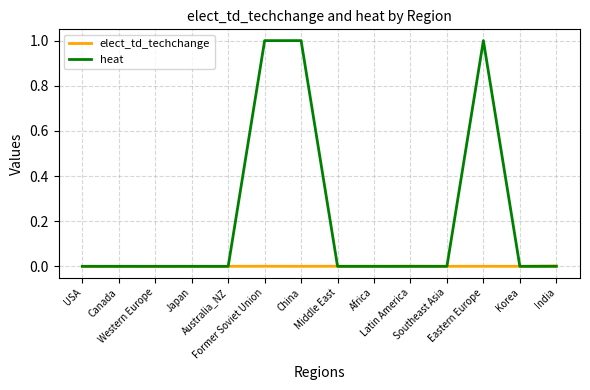

Rank the series by their maximum value, from lowest to highest.

elect_td_techchange, heat